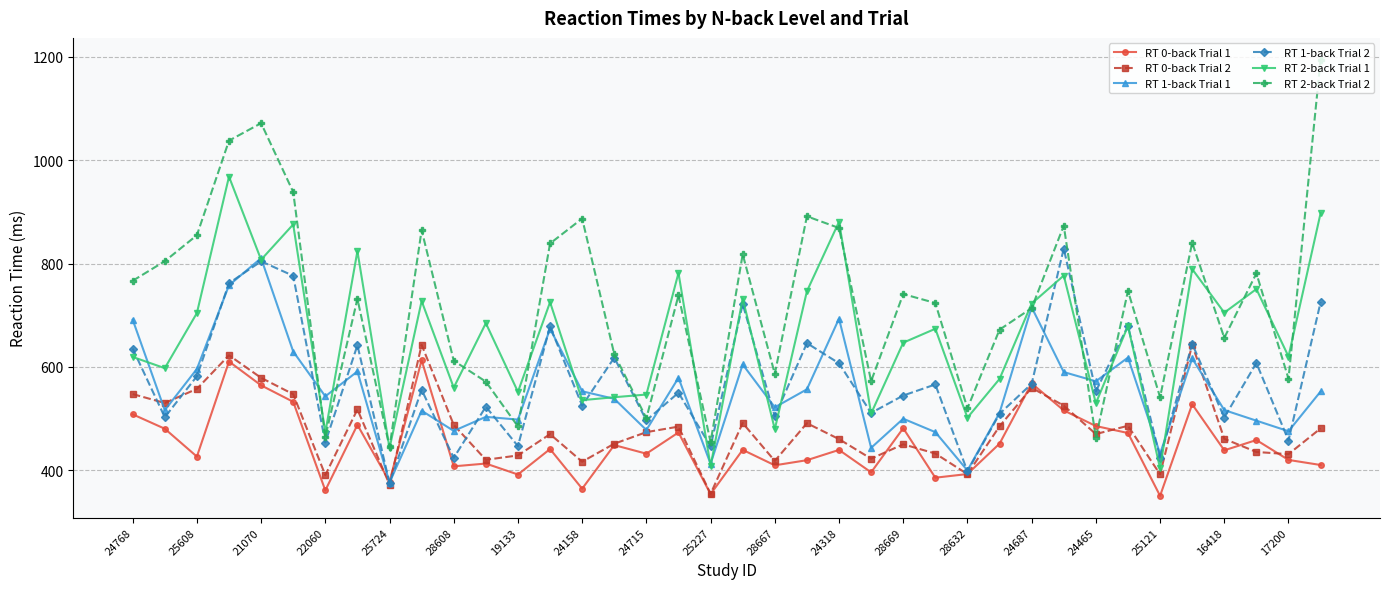

What is the value of the RT 1-back Trial 1 point at the 10th from the left?

515.2